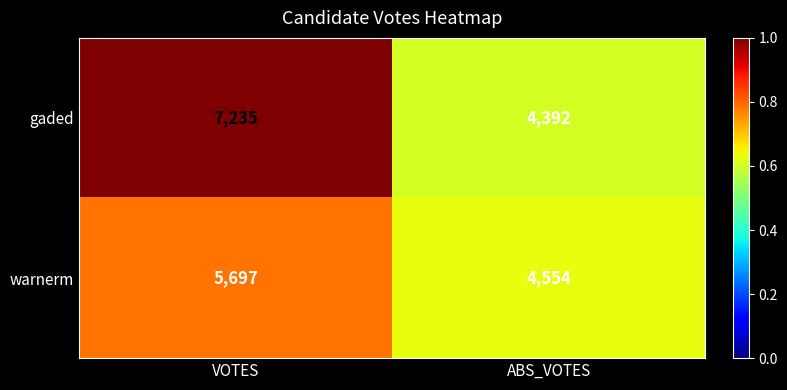

Count the number of data series in this chart.

2